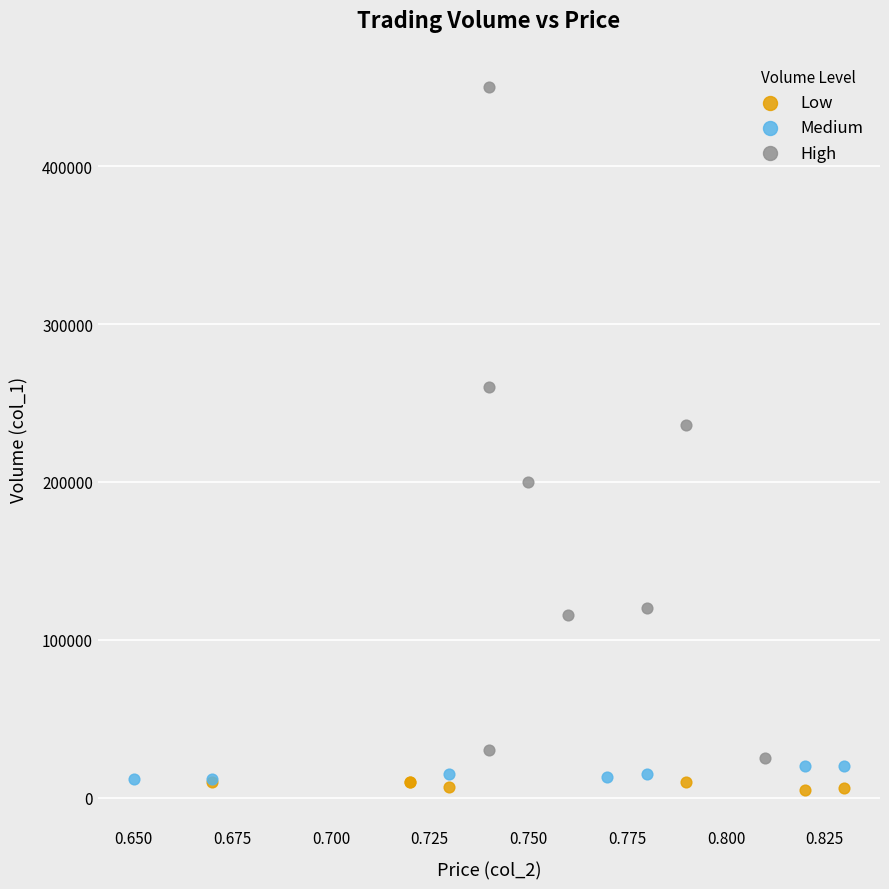

Which series has the widest spread of Y values?

High